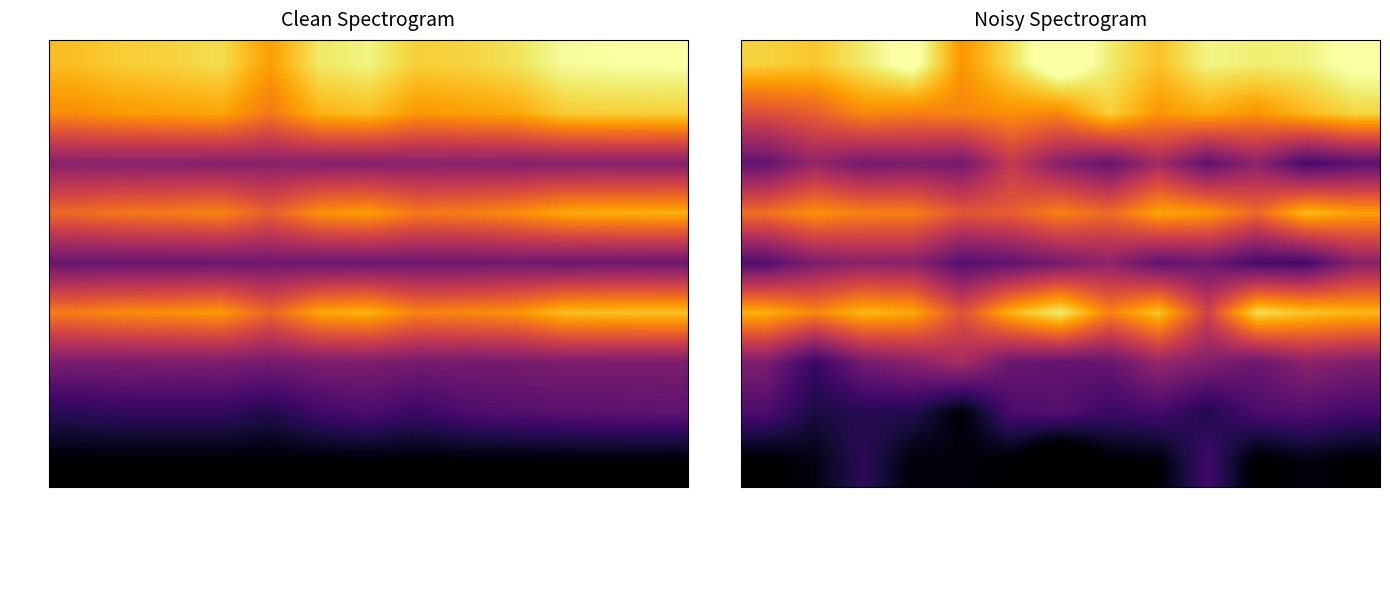

The Row4 series shows 2.4 at UE25 EU25. True or false?

False